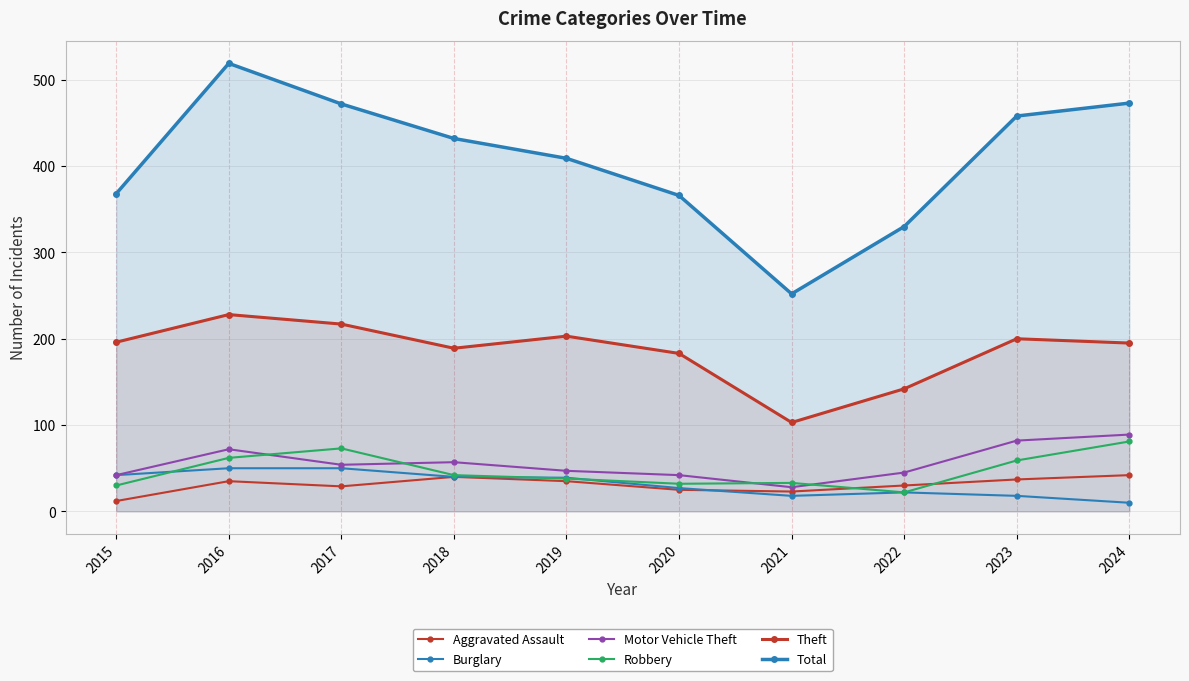

How many interior local peaks does the Aggravated Assault series have?

2